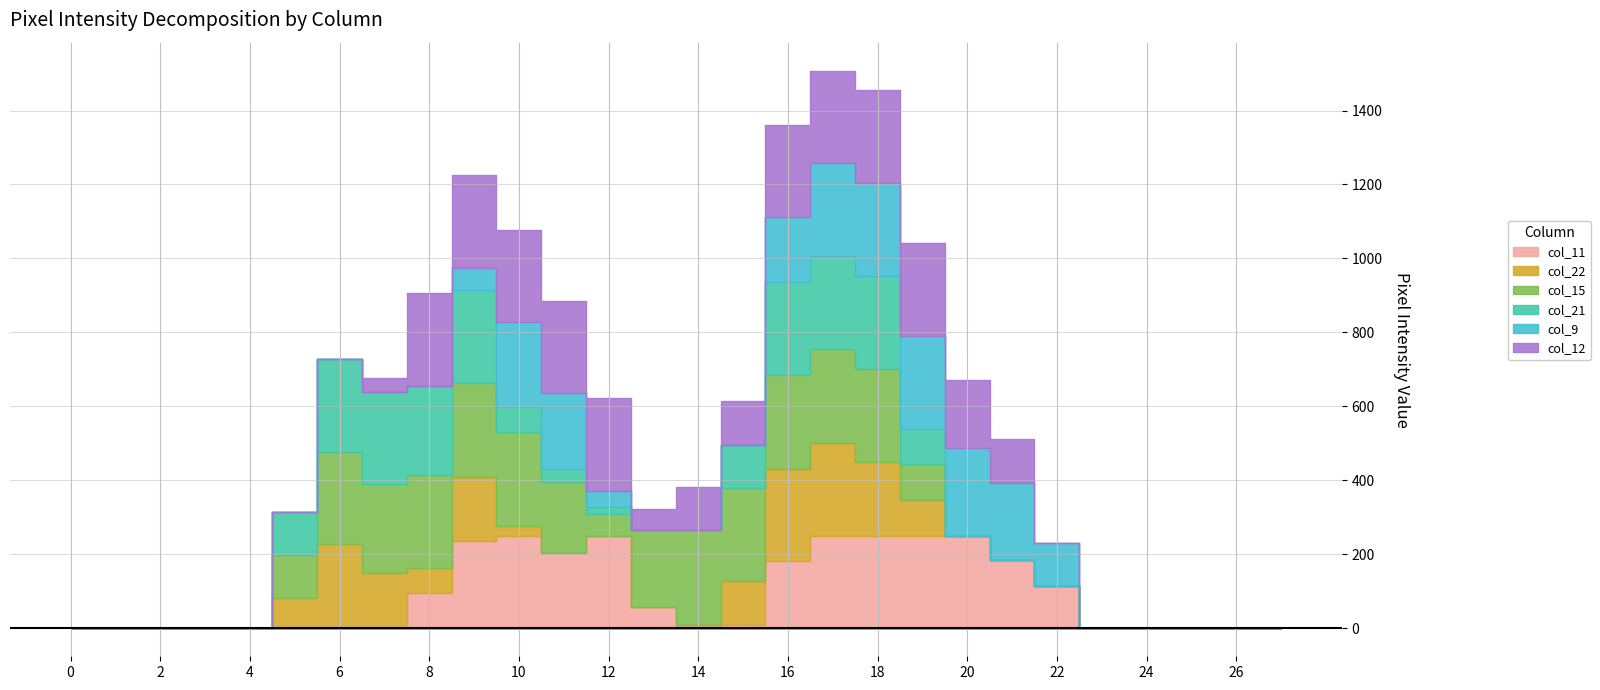

List the series in order of their peak value, lowest first.

col_11, col_22, col_21, col_9, col_12, col_15